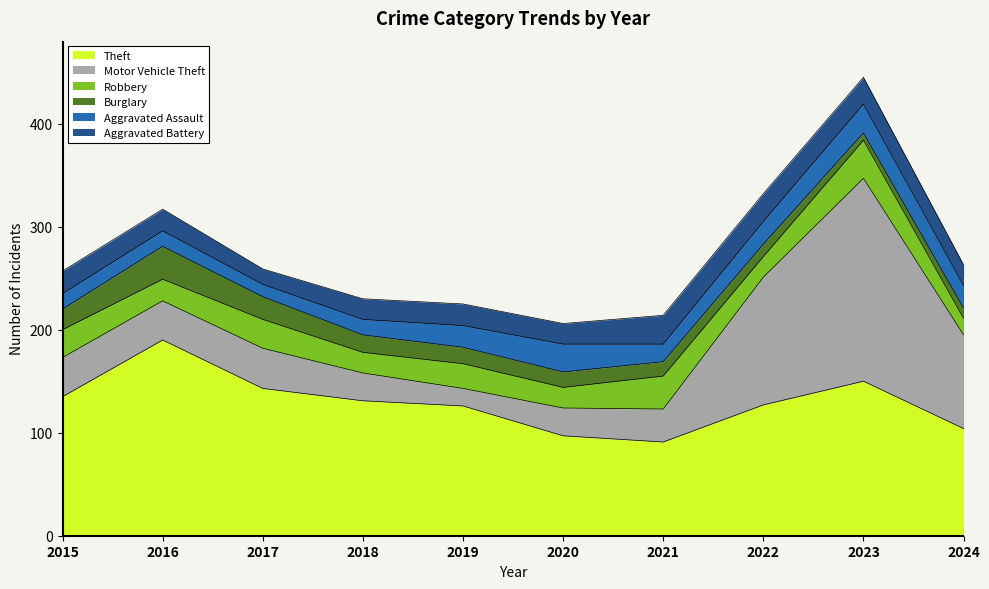

What is the difference between the second highest and minimum values in the Robbery series?

16